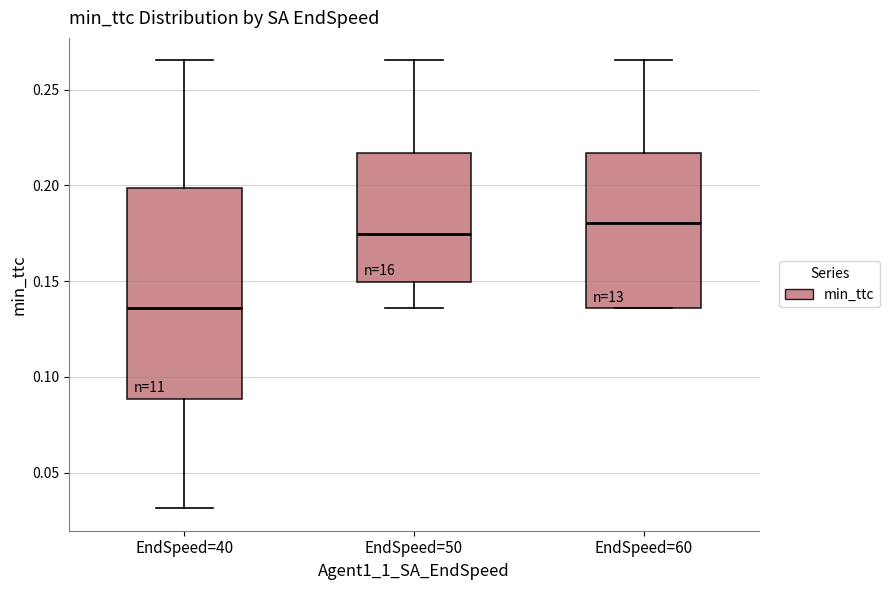

Comparing the boxes themselves (not the whiskers), which one is the tallest?

EndSpeed=40